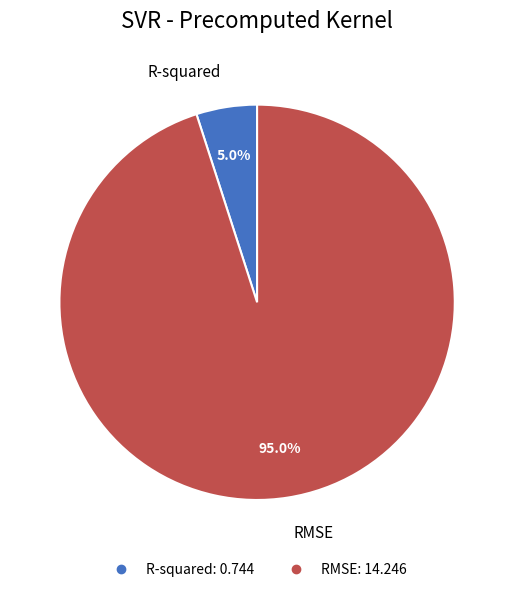

To the nearest percent, what is the average slice percentage?

50%